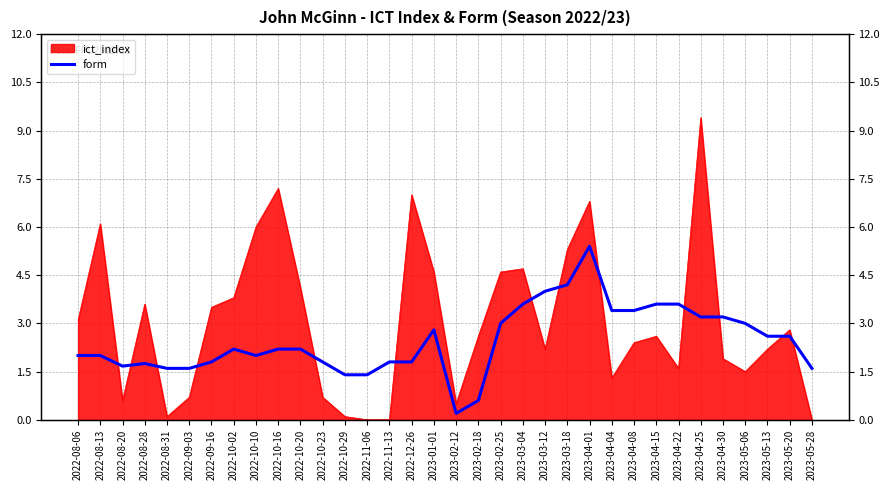

At which label does the data first exceed 2?

2022-10-02